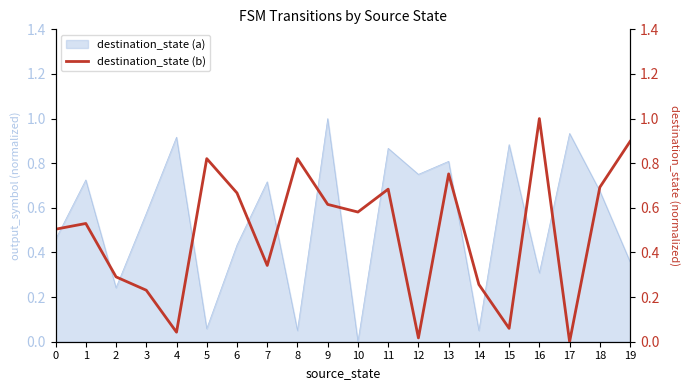

Is it true that destination_state (a) equals 0.3 at 0?

False